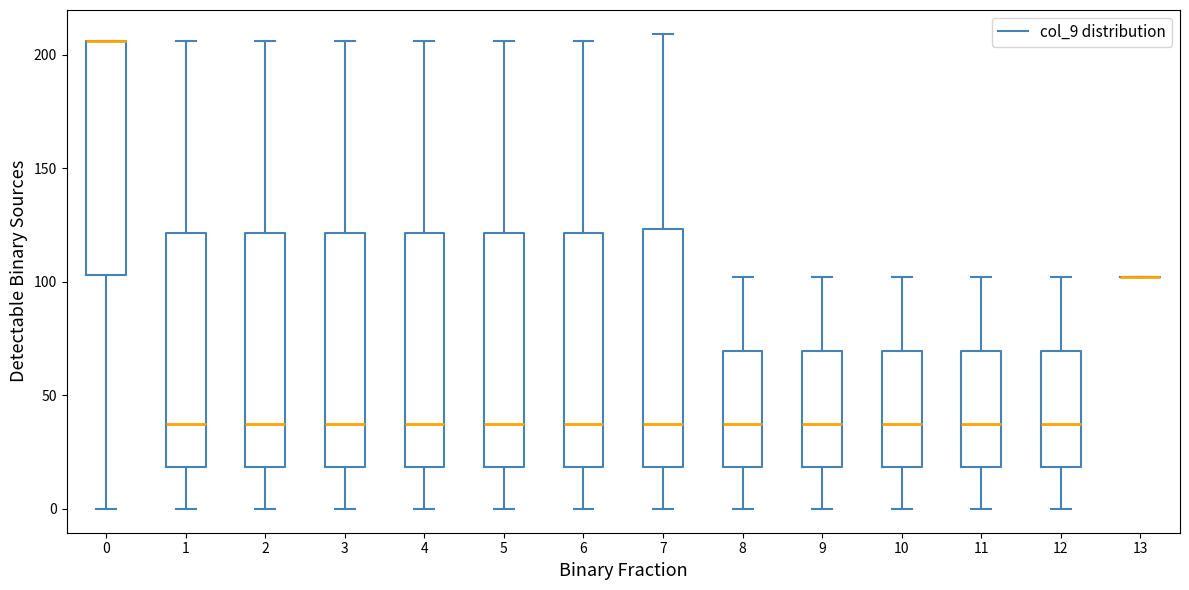

Where does the upper whisker of the box at x = 12 end on the y-axis? The values are not printed on the chart, so give them approximately, as read against the axis.

100